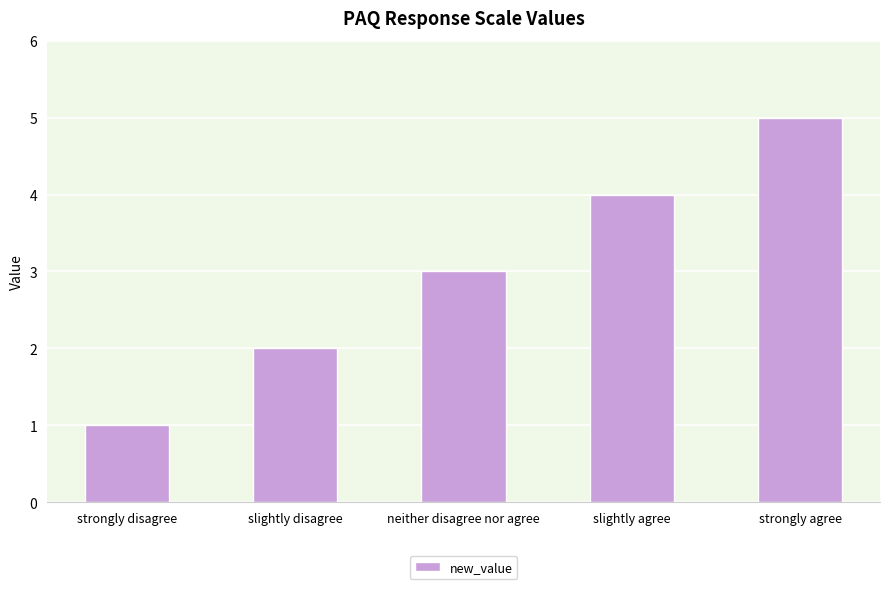

What is the maximum value shown in the chart?

5